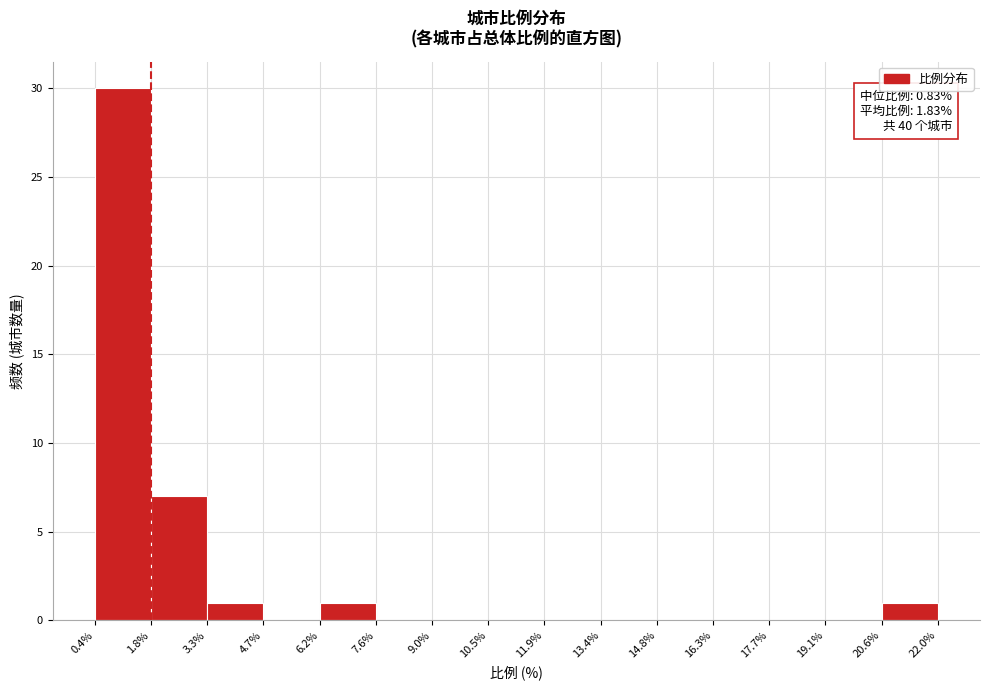

Over which range of the x-axis is the bar tallest?

0.4% to 1.8%